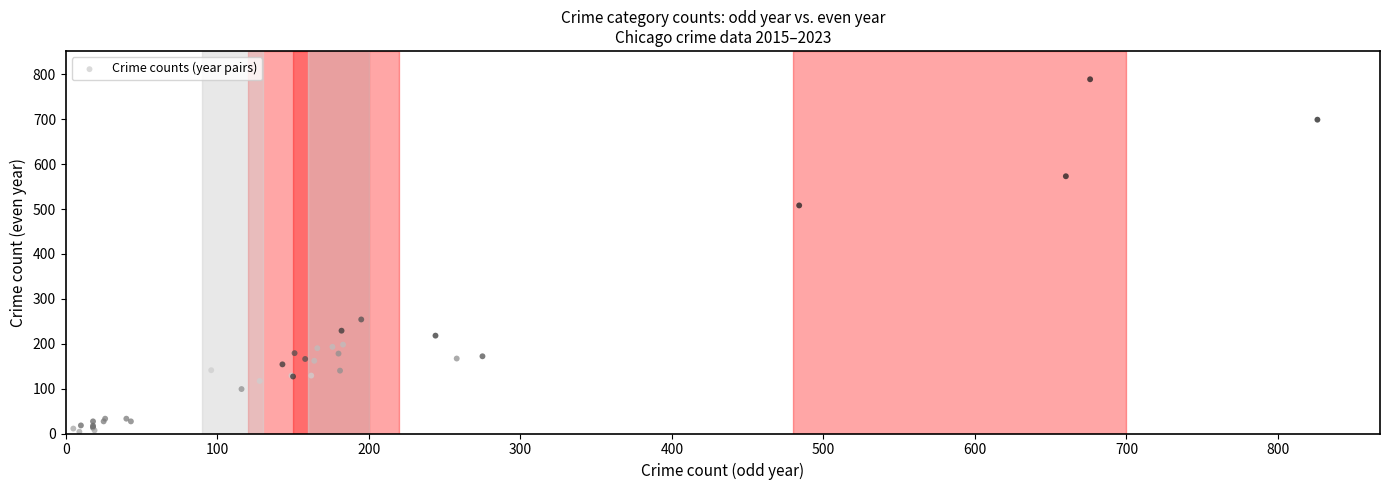

What Y value in the scatter plot is closest to 396?

508